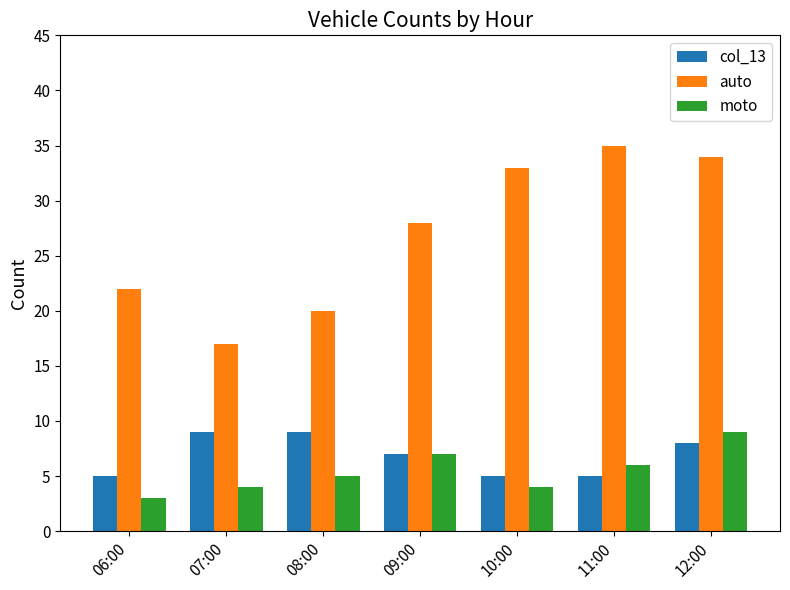

What is the label of the 3rd bar from the left?

08:00